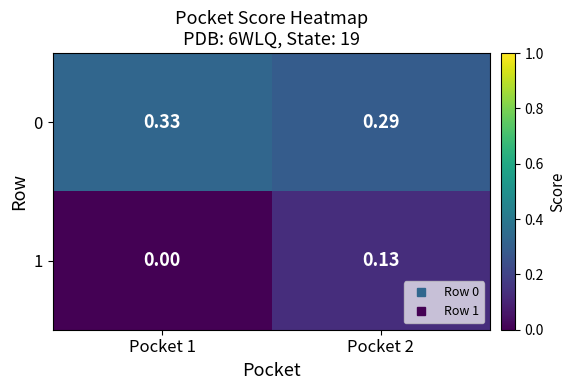

Is the value of 1 at Pocket 2 greater than the value of 0 at Pocket 2?

No